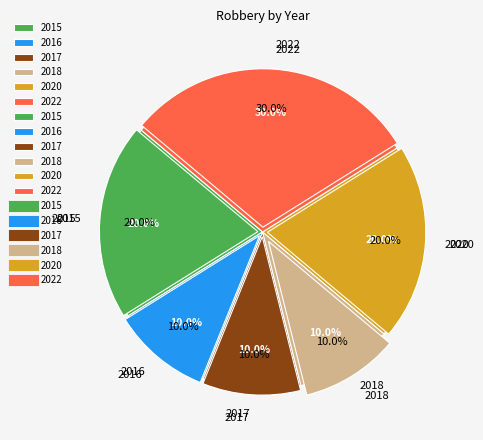

Which has a higher value, 2018 or 2016?

2018